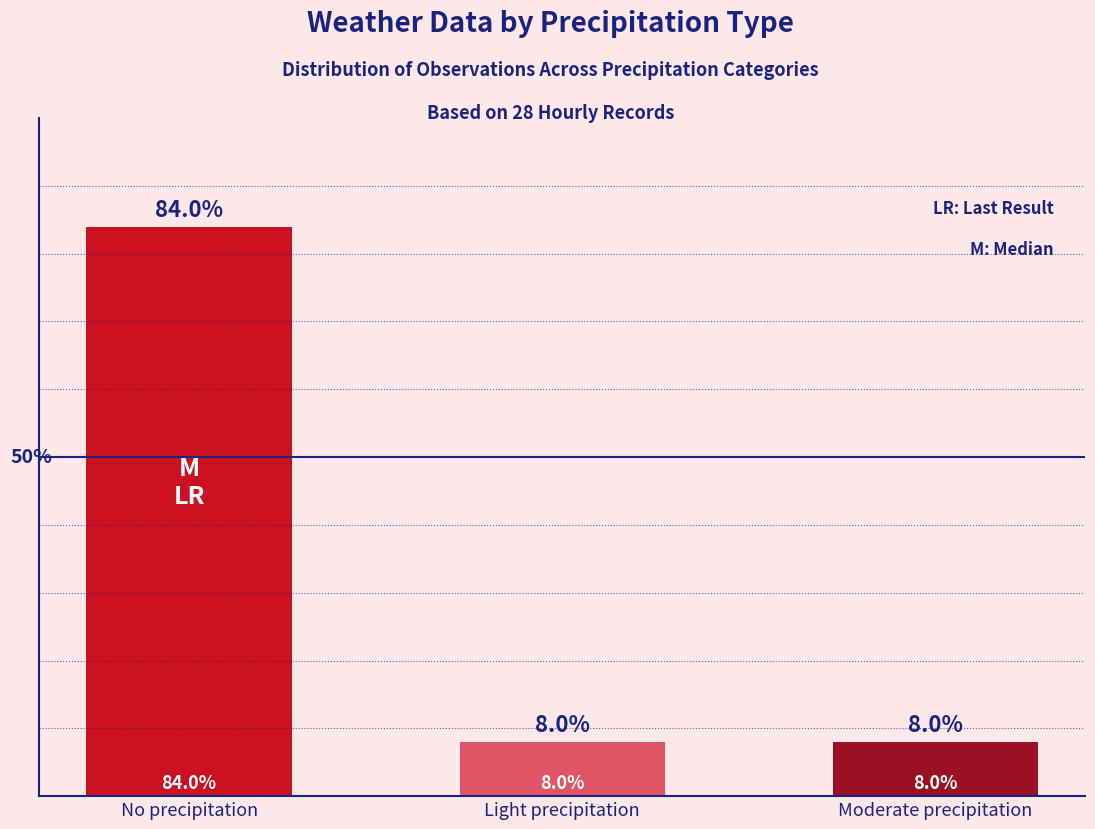

Which has a higher value, Light precipitation or No precipitation?

No precipitation